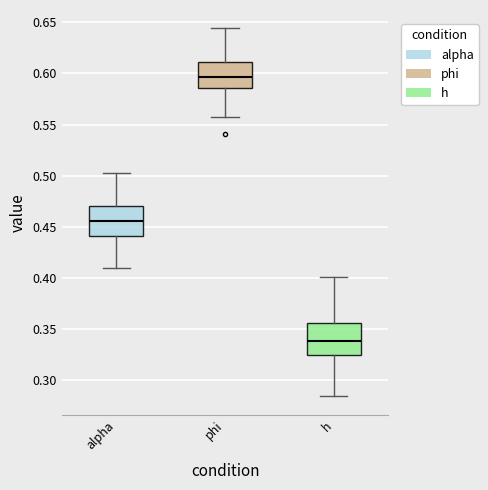

Which box has the lowest median line?

h